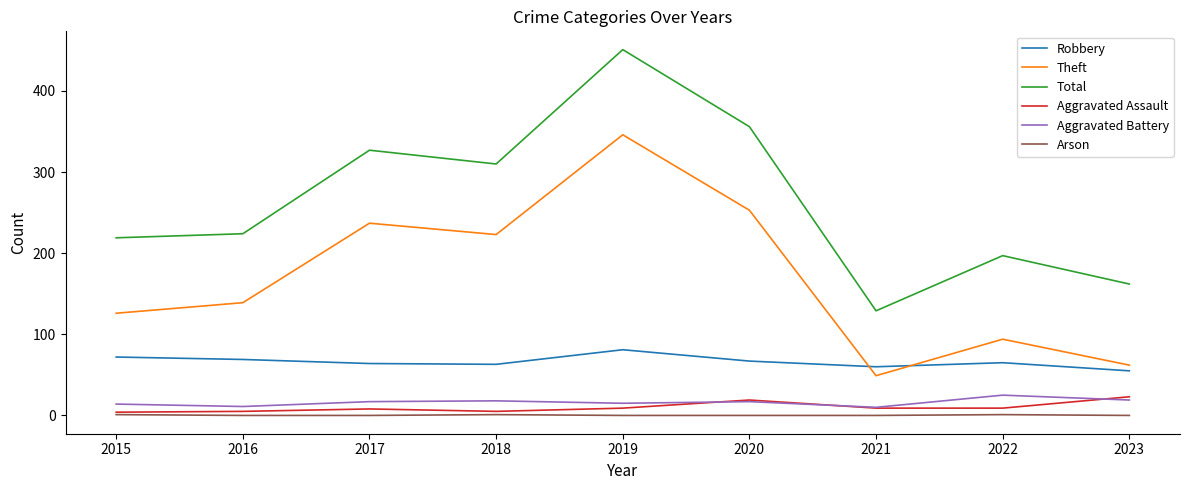

At which label is Total closest to 290?

2018